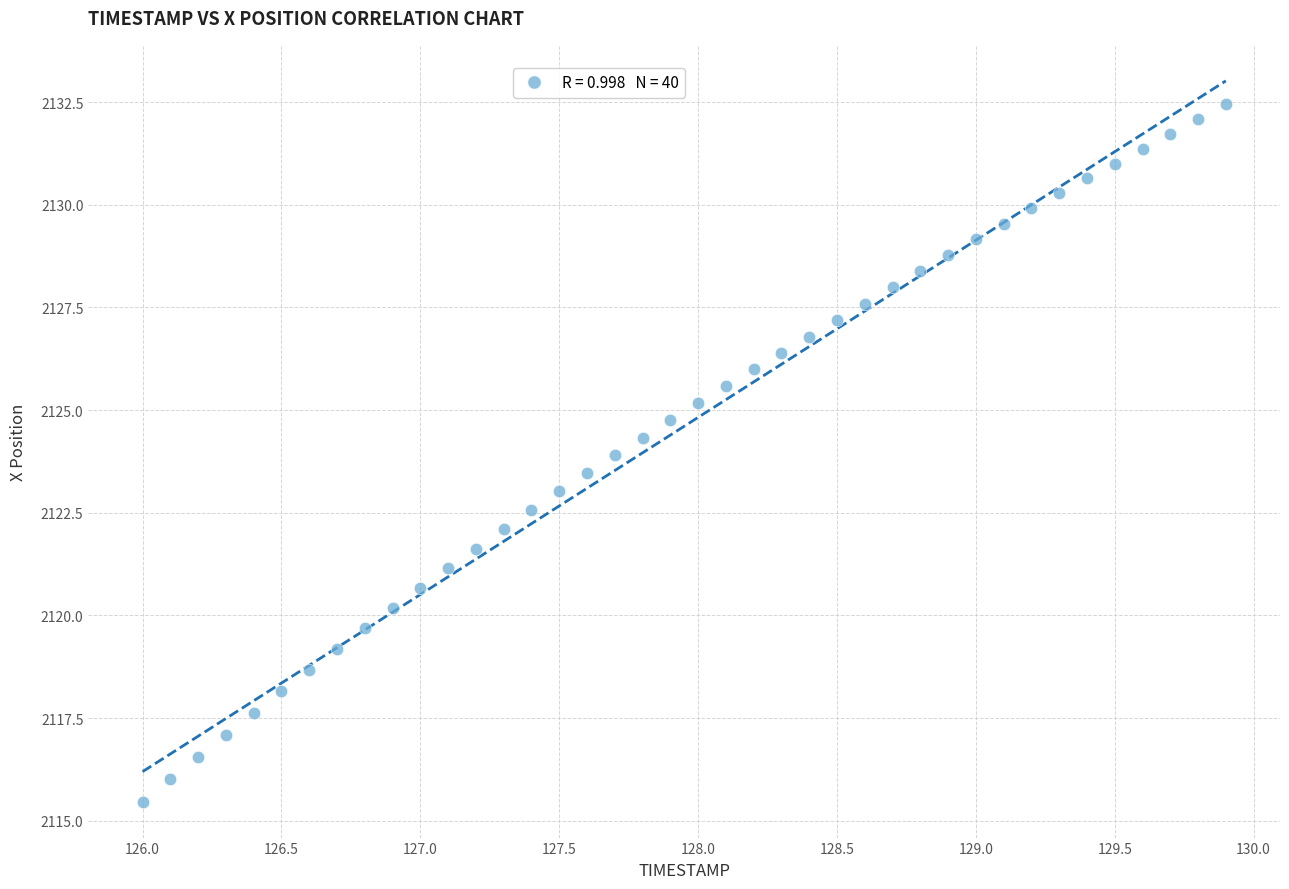

What is the range of X values (max minus min)?

3.9